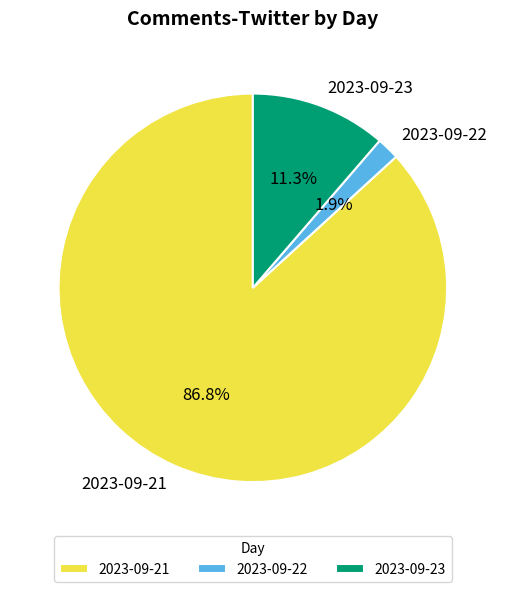

True or false: 2023-09-22 accounts for 2% of the total.

True